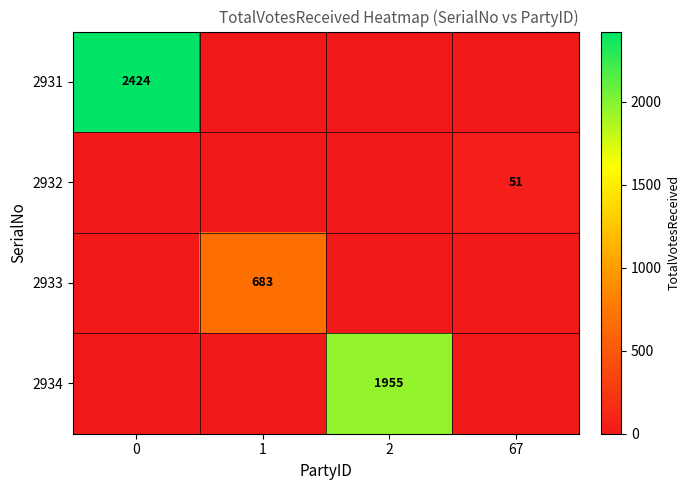

The value of 2934 at 2 is 1955. True or false?

True